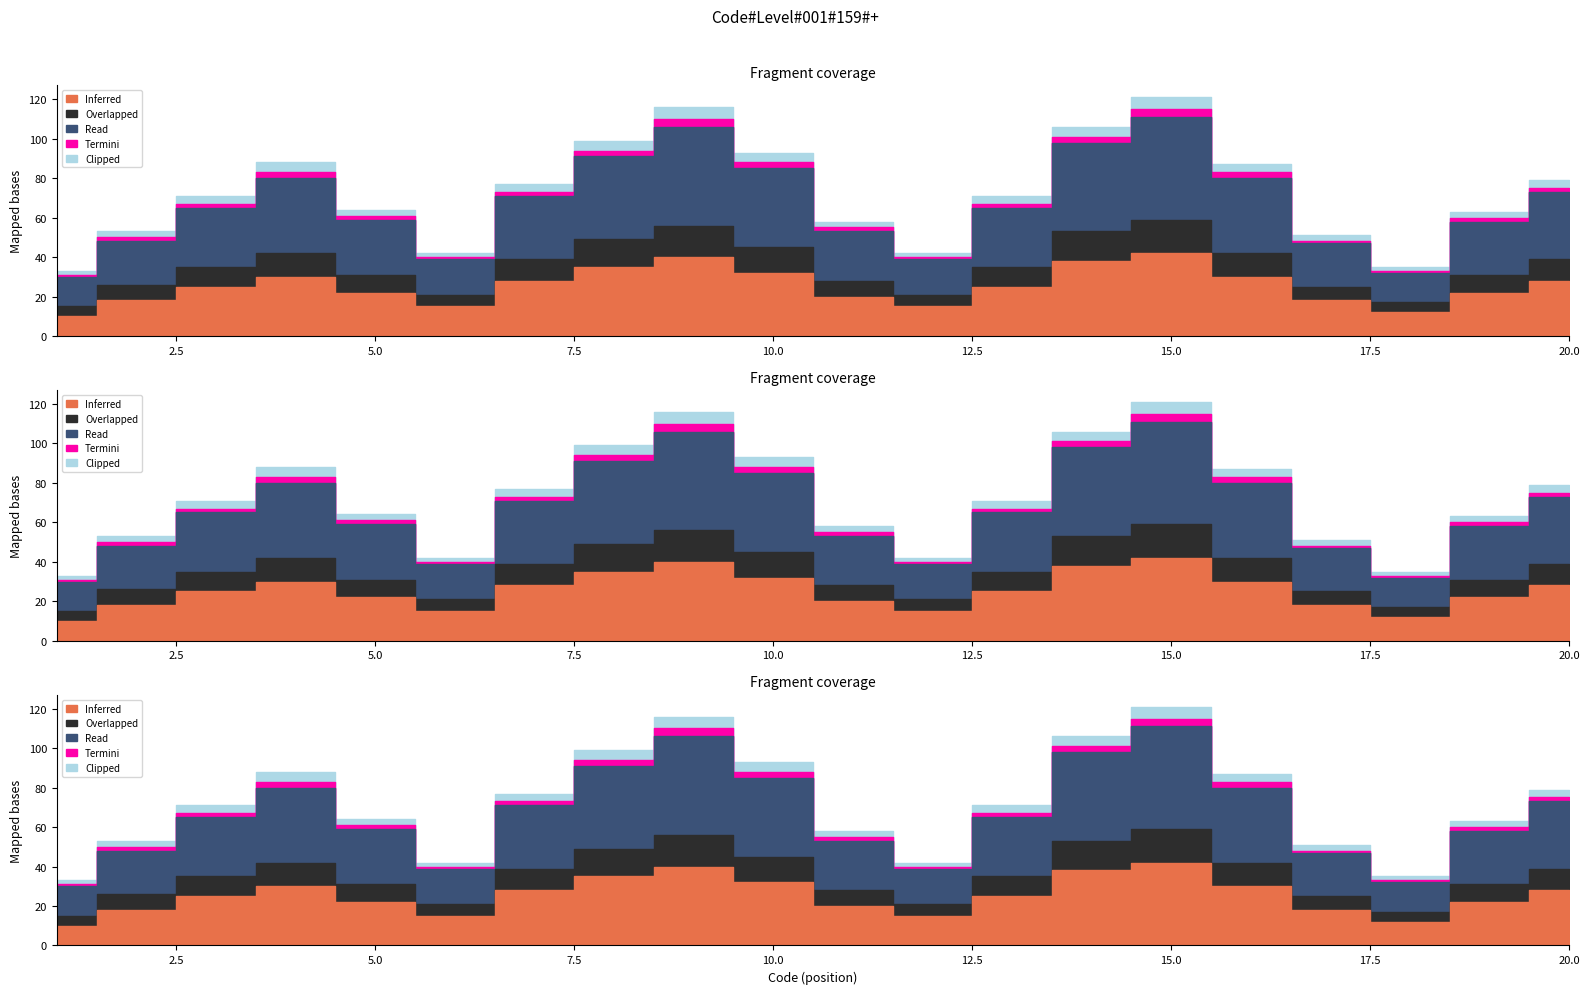

Which has a higher value, 19 or 20?

20